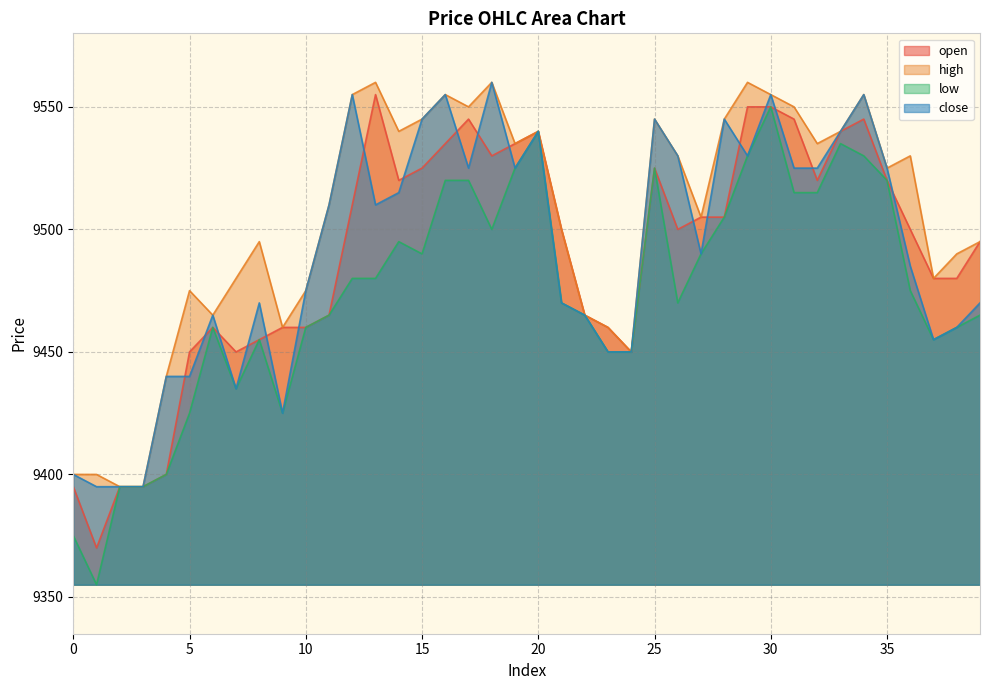

Does the chart have visible grid lines?

Yes